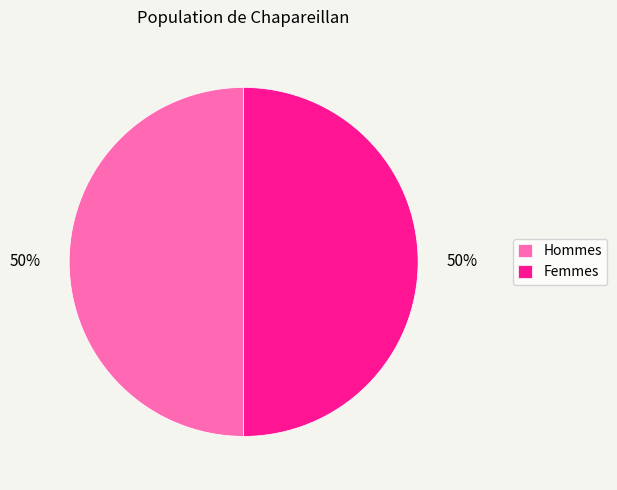

What percentage is the Hommes slice, to the nearest percent?

50%